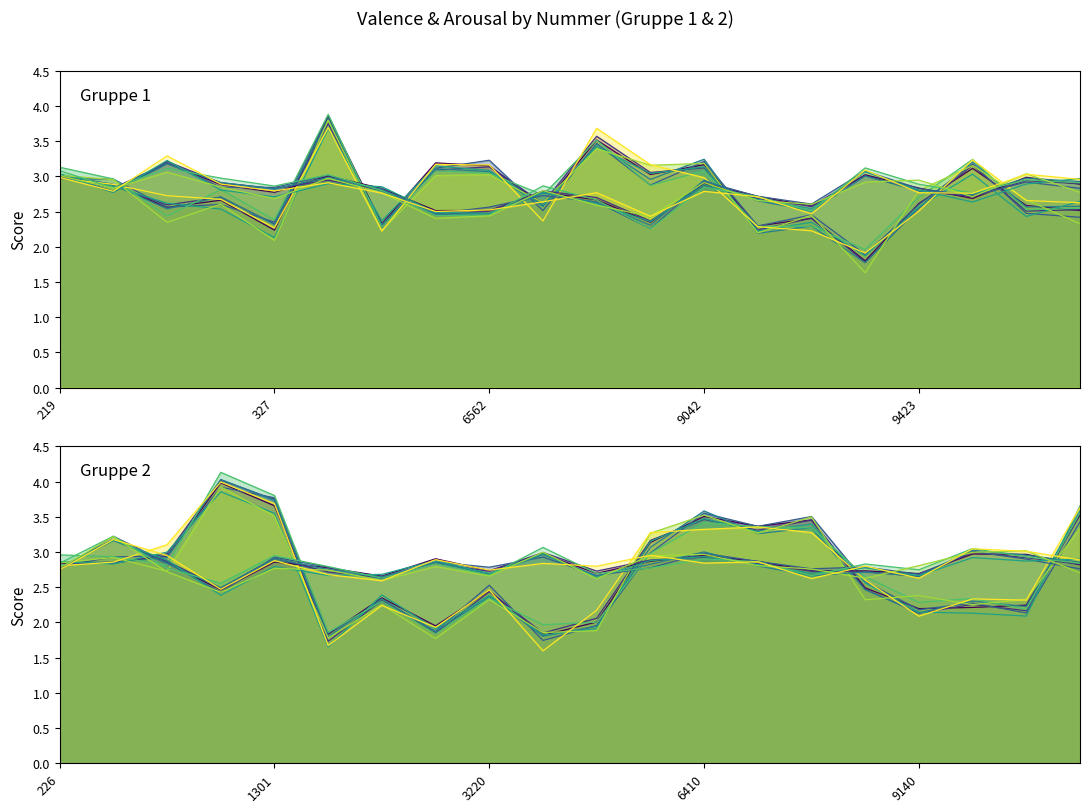

What position from the right is 9042?

8